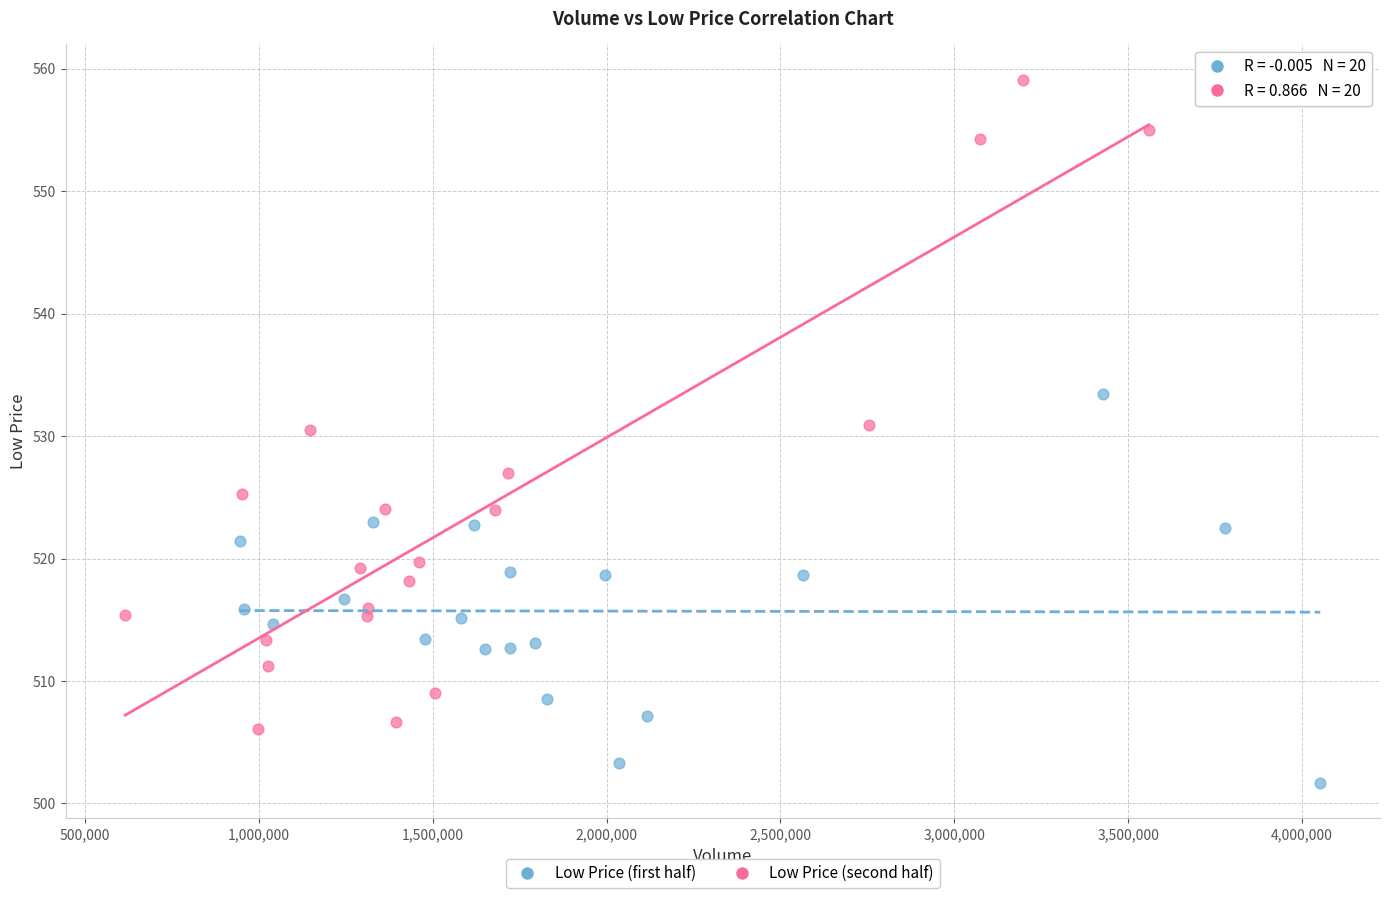

Which series reaches the minimum Y coordinate?

Low Price (first half)